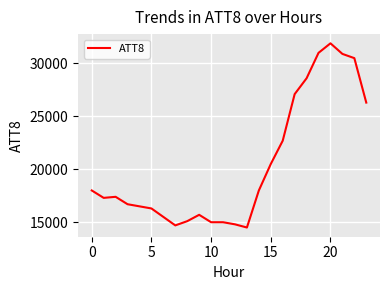

What is the difference between the maximum and minimum values?

17400